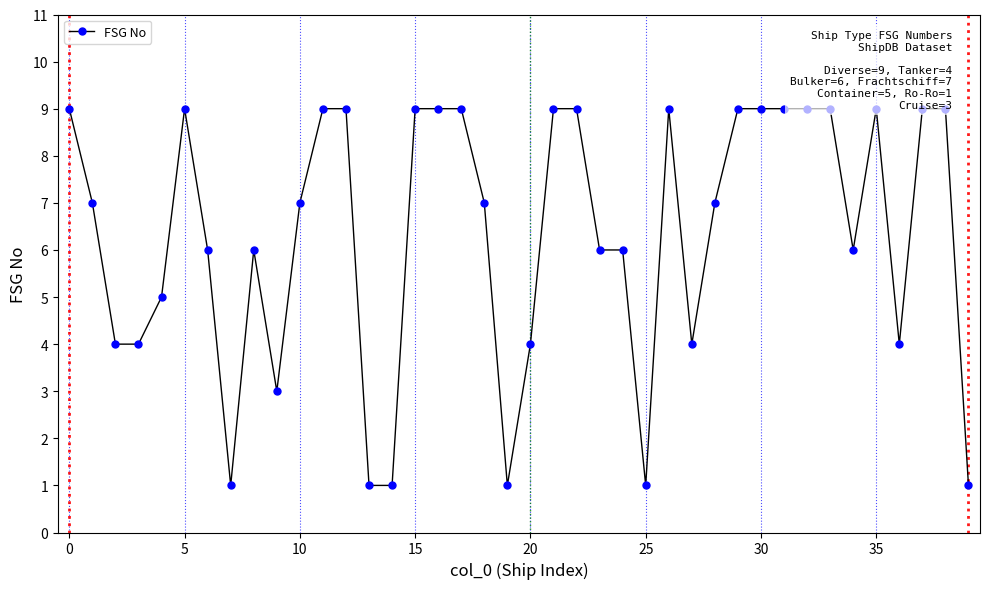

True or false: the data has more than 0 interior local peaks.

True